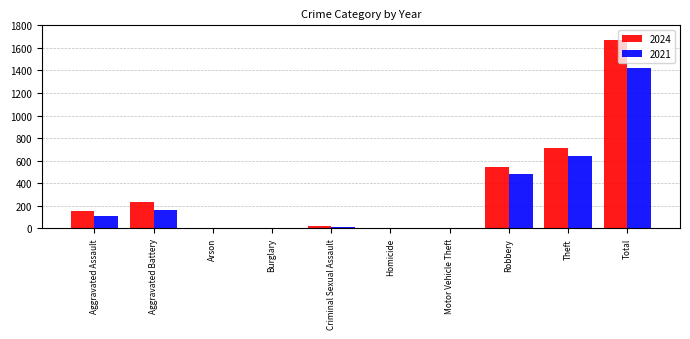

What is the greatest value displayed?

1674